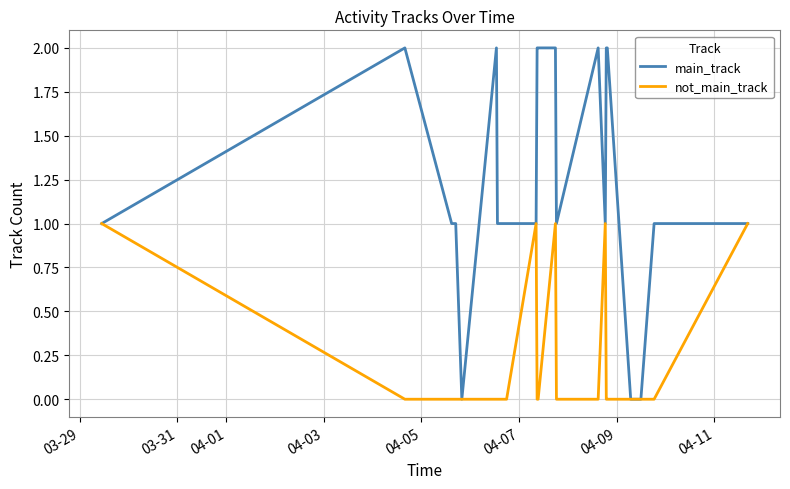

Rank the series by their maximum value, from highest to lowest.

main_track, not_main_track